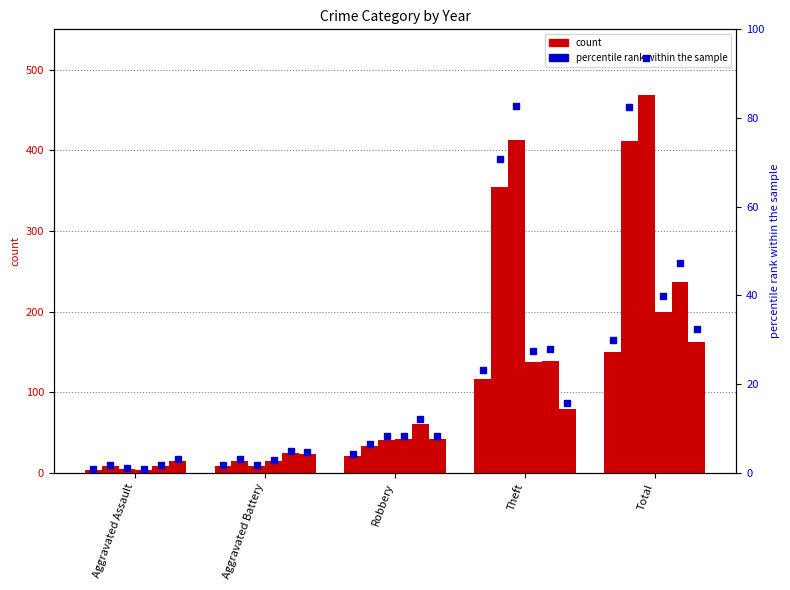

What is the difference between the maximum and minimum values in the 2019 series?

463